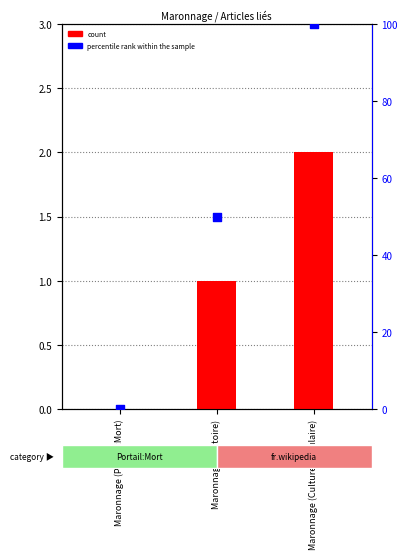

At which category is the sum across all series the highest?

Maronnage (Culture populaire)